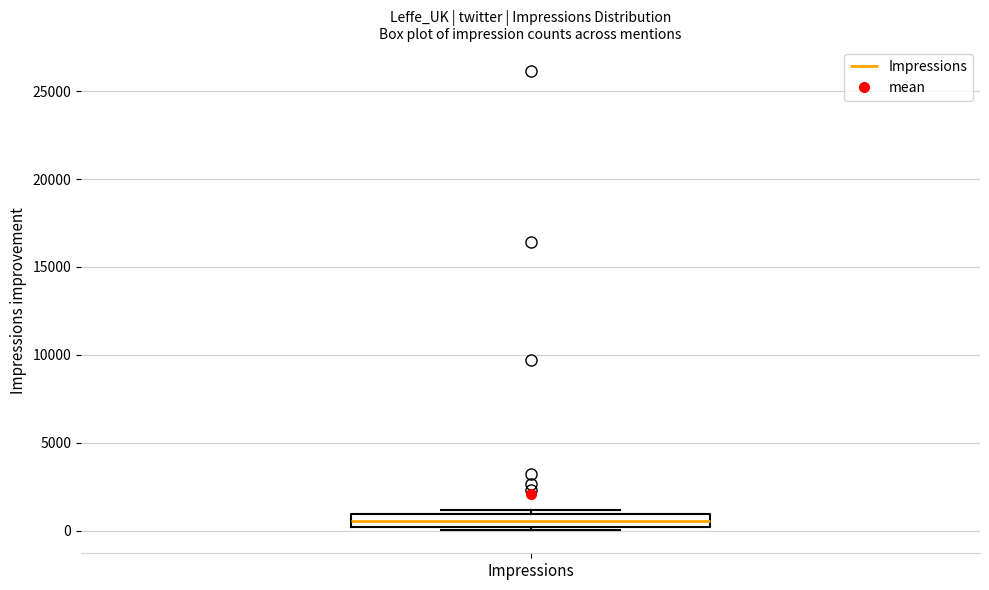

Where does the median line of the box for Impressions sit on the y-axis? The values are not printed on the chart, so give them approximately, as read against the axis.

500